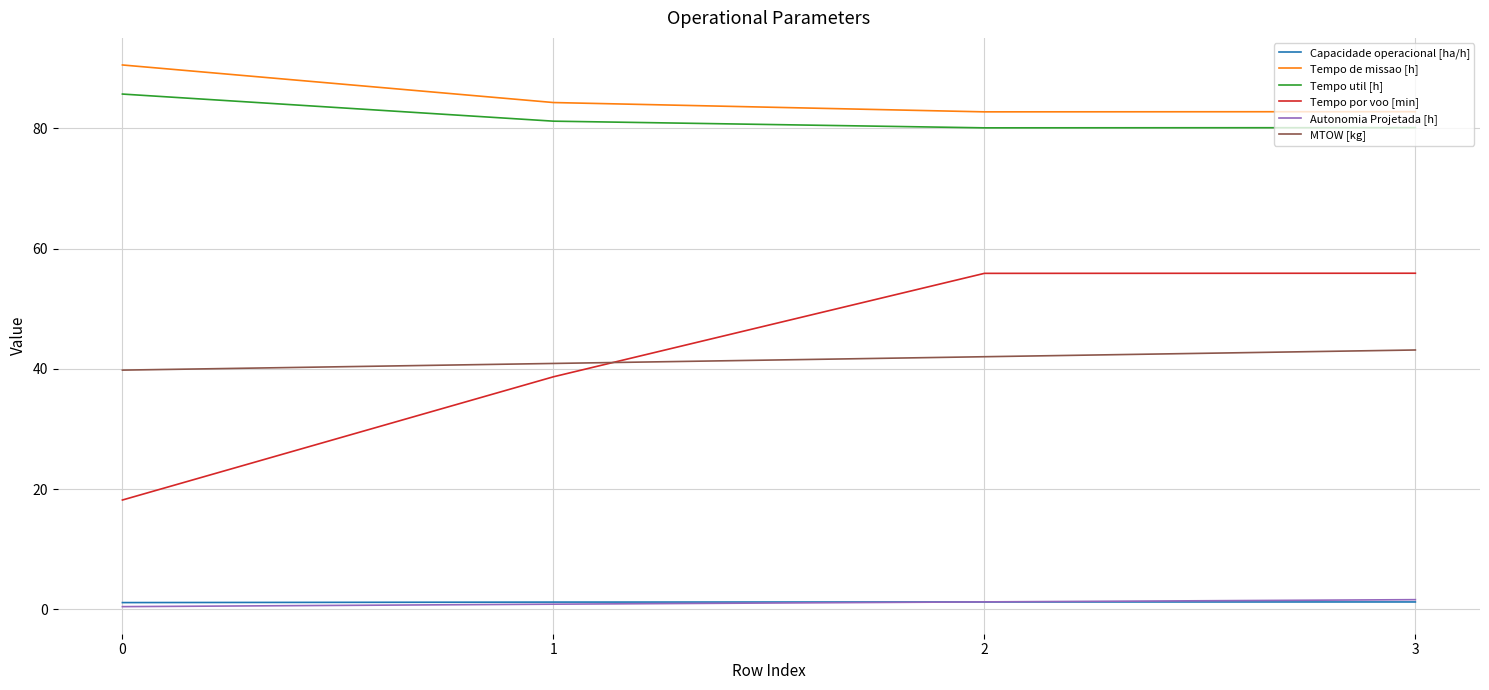

True or false: Tempo util [h] and Tempo de missao [h] intersect in this chart.

False